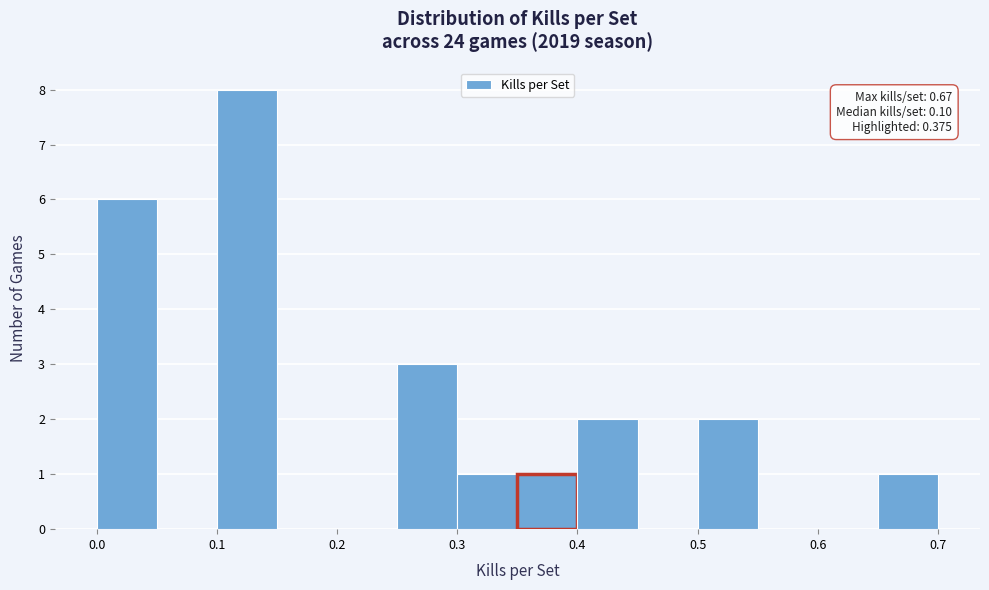

Over which range of the x-axis is the bar tallest?

0.10 to 0.15